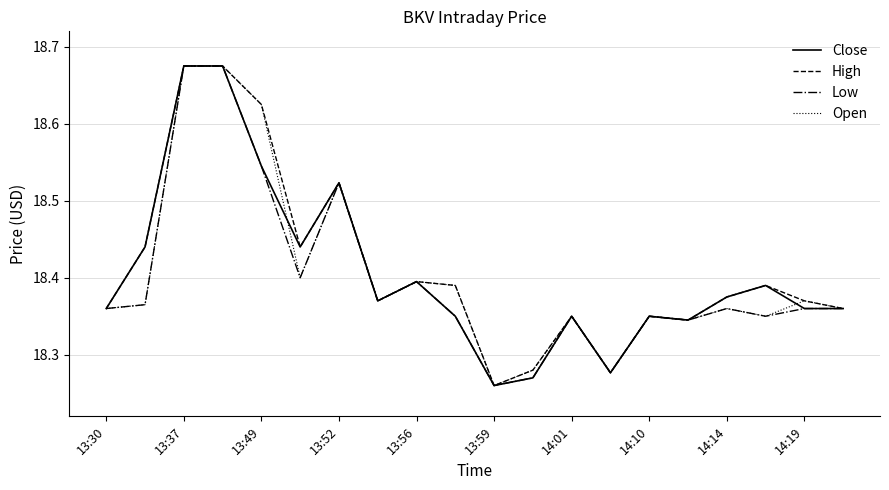

What is the difference between the maximum and minimum values in the Low series?

0.4